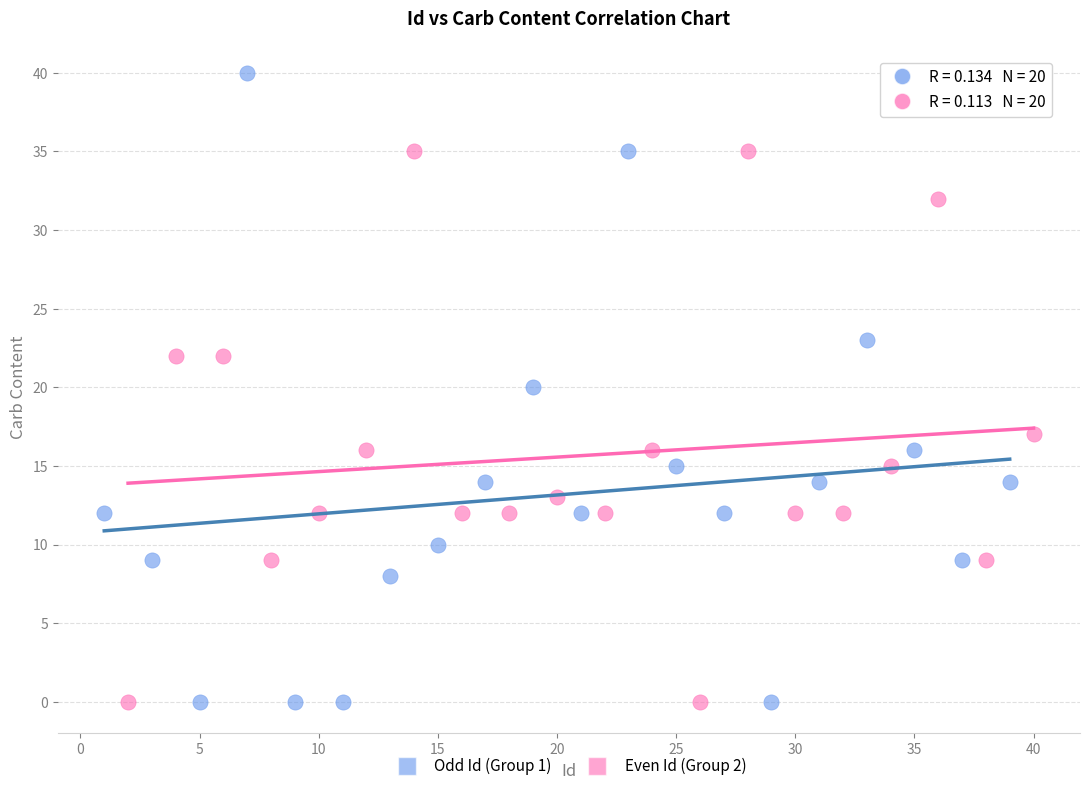

Which series reaches the maximum Y coordinate?

Odd Id (Group 1)